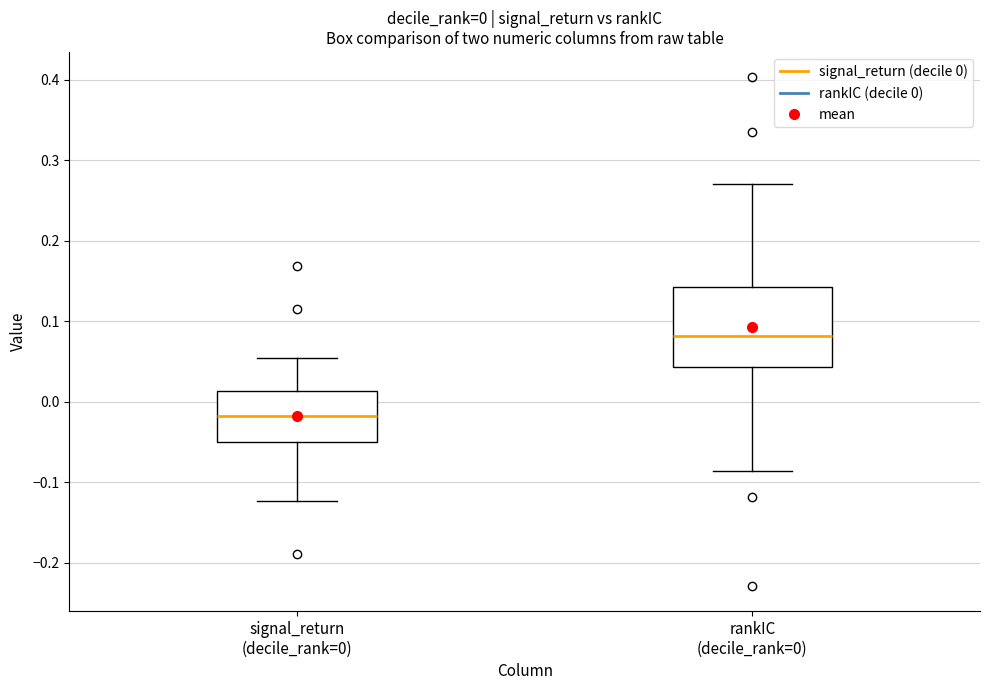

Which box's median line is the highest?

rankIC (decile_rank=0)